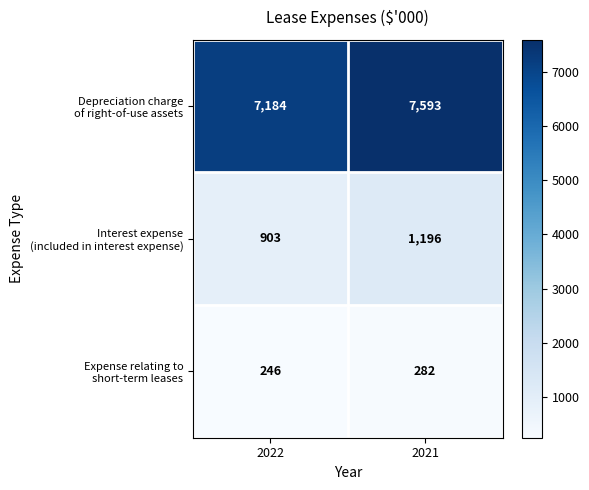

Which label corresponds to the largest value in the chart?

2021